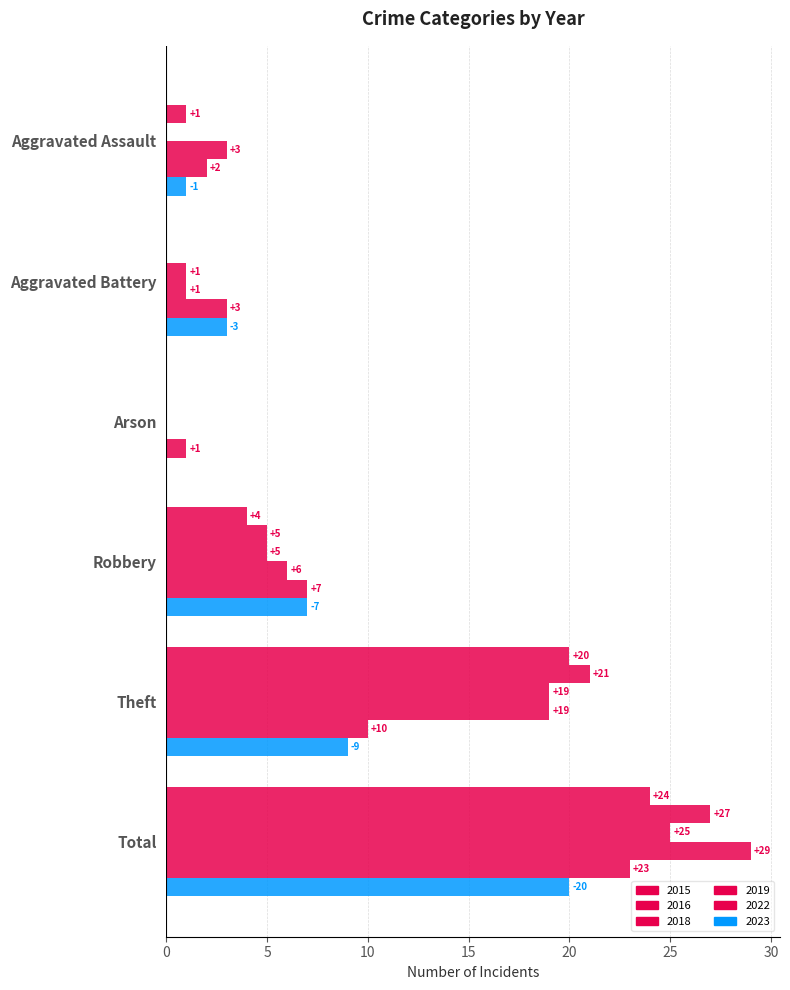

How many data points does each series have?

6